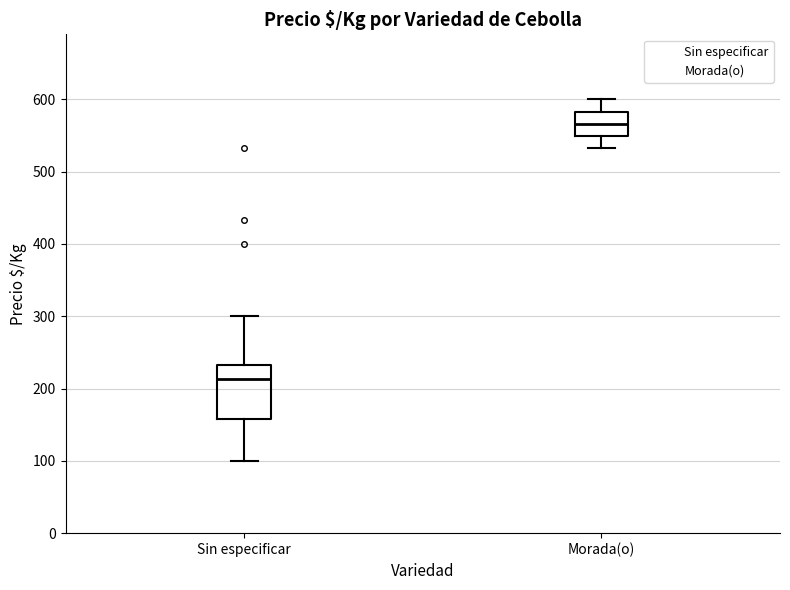

Reading left to right, transcribe this box plot: for each box, give where its median line is, the range the box spans, and where its two whiskers end, as read against the y-axis. The values are not printed on the chart, so give them approximately, as read against the axis.

Sin especificar: median 210, box 160 to 230, whiskers 100 to 300
Morada(o): median 570, box 550 to 580, whiskers 530 to 600